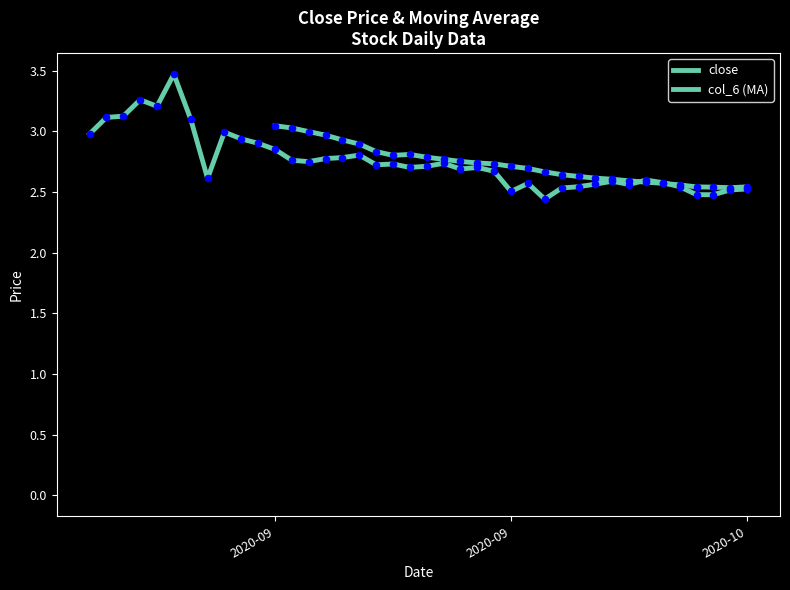

Which has a higher value, 2020-09-25 or 2020-09-09?

2020-09-09